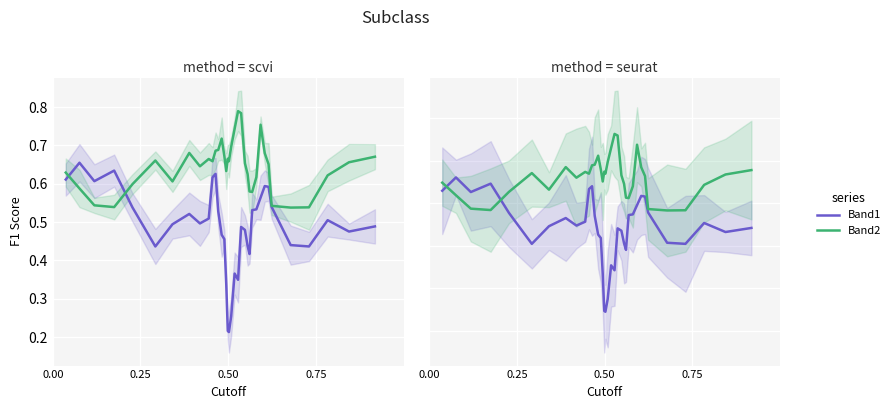

How many intersections are there between Band2 and Band1?

2